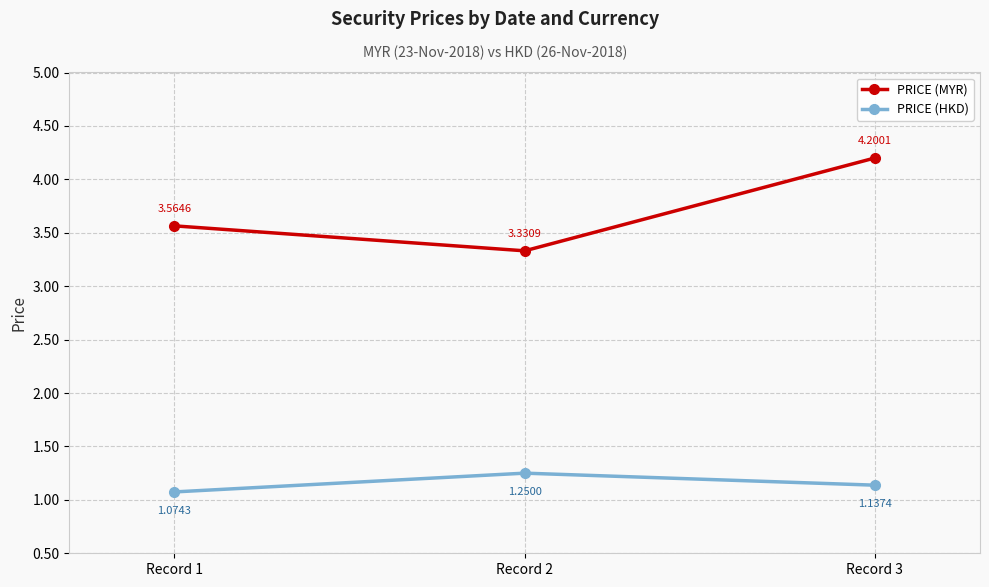

What is the total value across all series at Record 1?

4.6